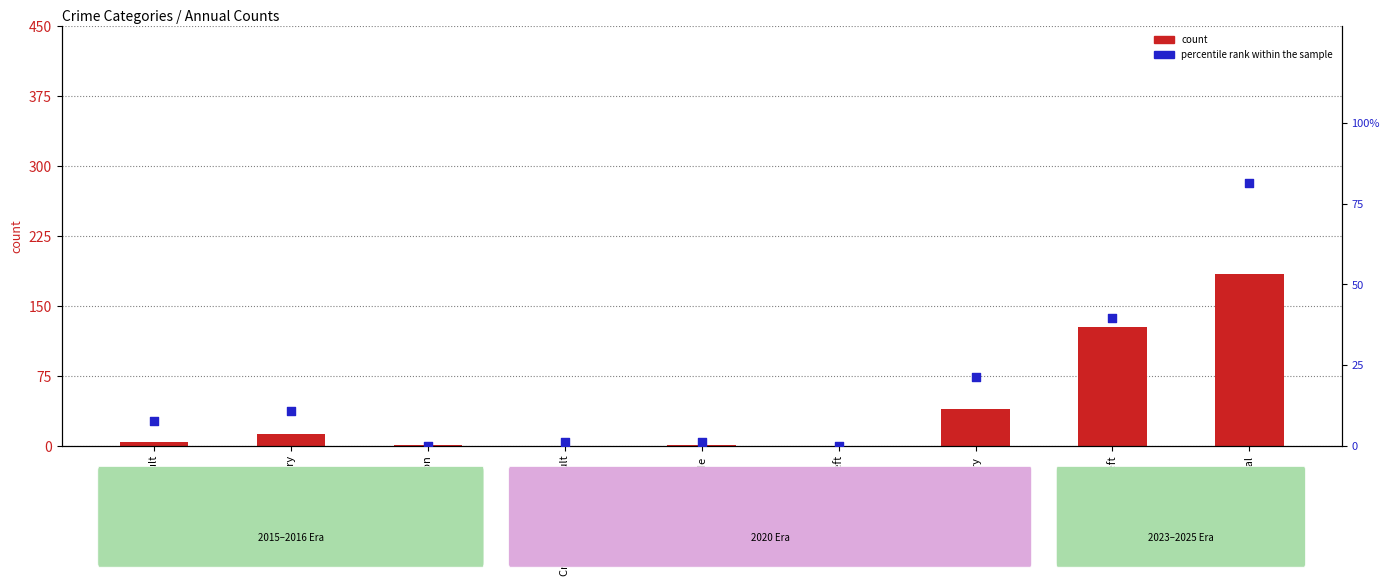

Which series has the largest total across all categories?

count